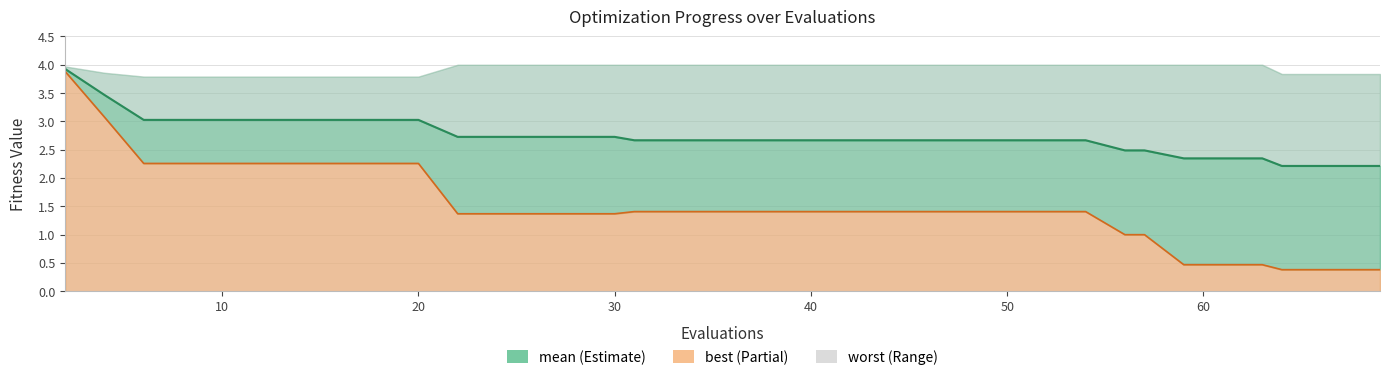

True or false: best has a value of 2.5 at 44.

False